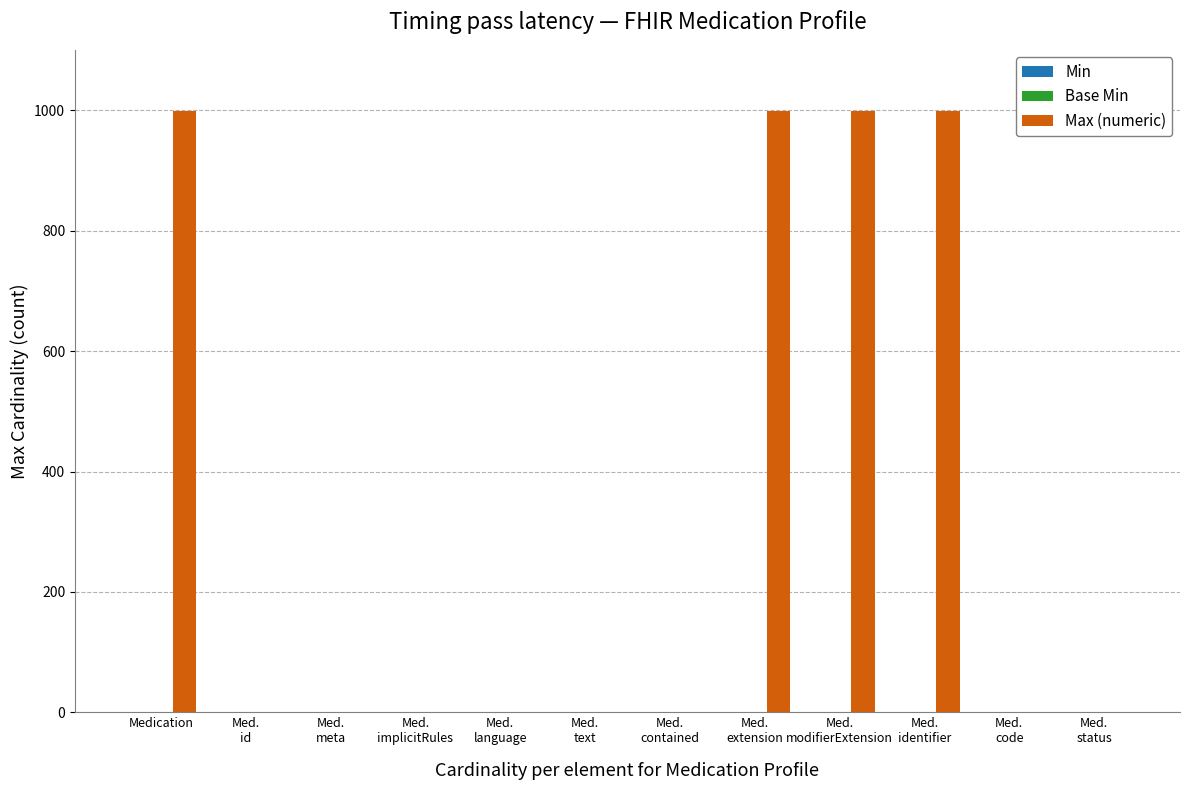

How many distinct data groups are displayed?

1